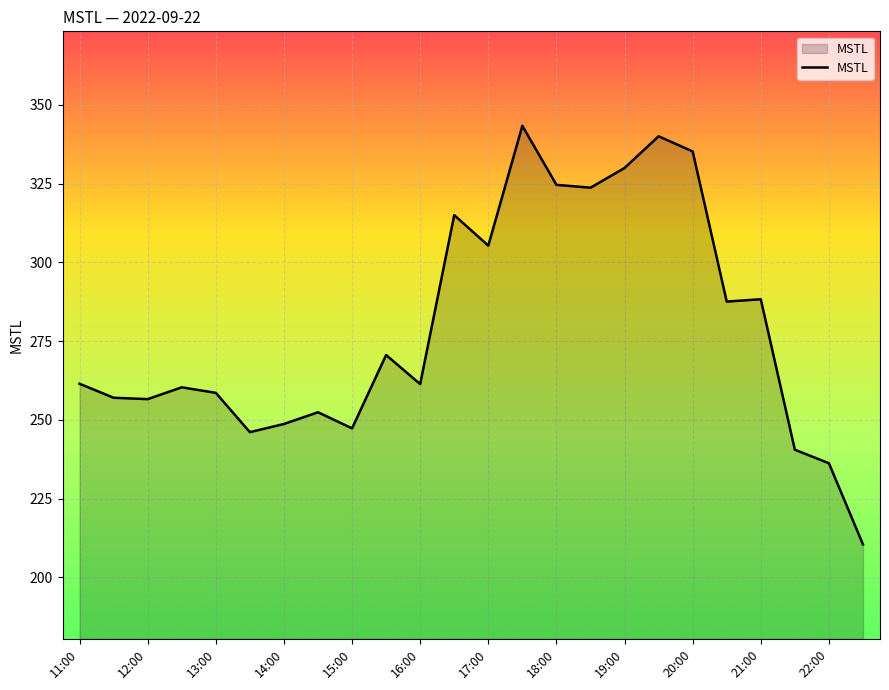

What is the difference between the maximum and minimum values?

132.9